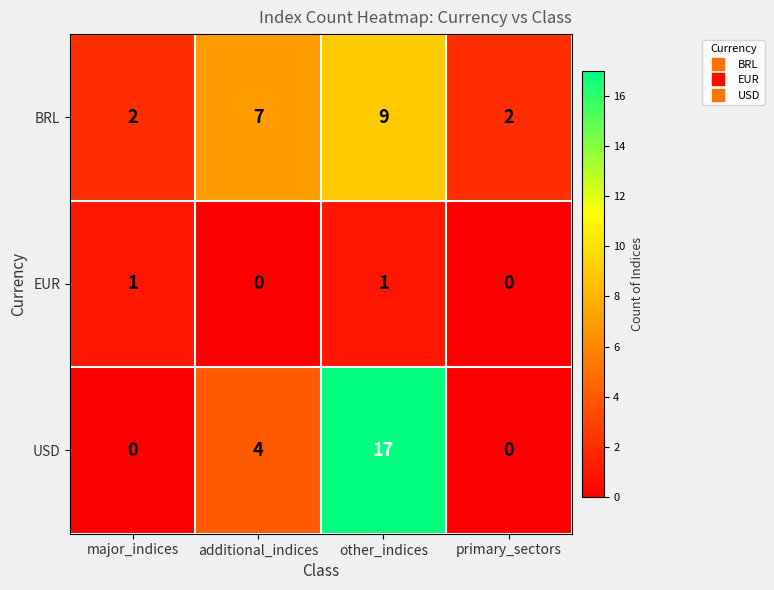

Reading right to left, extract all data points from this chart.

BRL: primary_sectors=2	other_indices=9	additional_indices=7	major_indices=2
EUR: primary_sectors=0	other_indices=1	additional_indices=0	major_indices=1
USD: primary_sectors=0	other_indices=17	additional_indices=4	major_indices=0